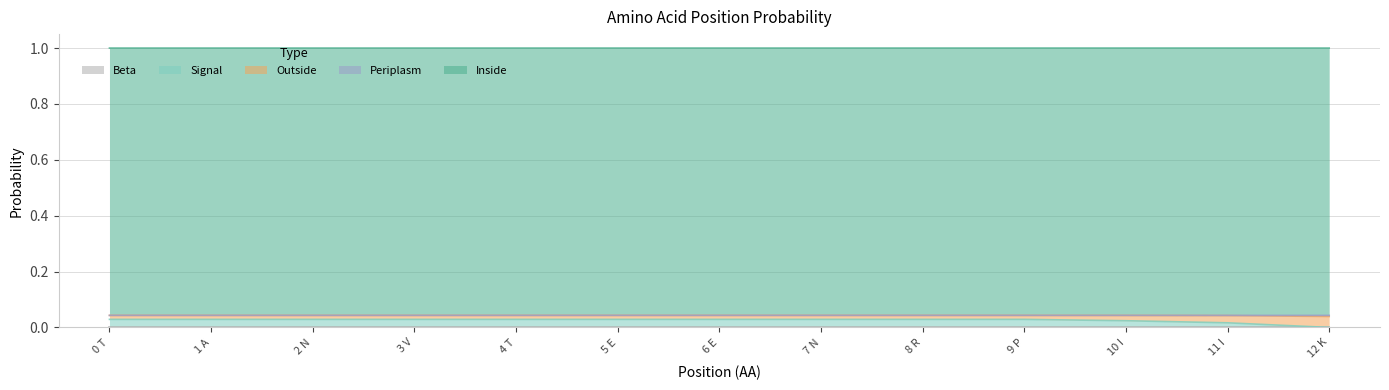

True or false: Periplasm and Beta intersect in this chart.

False